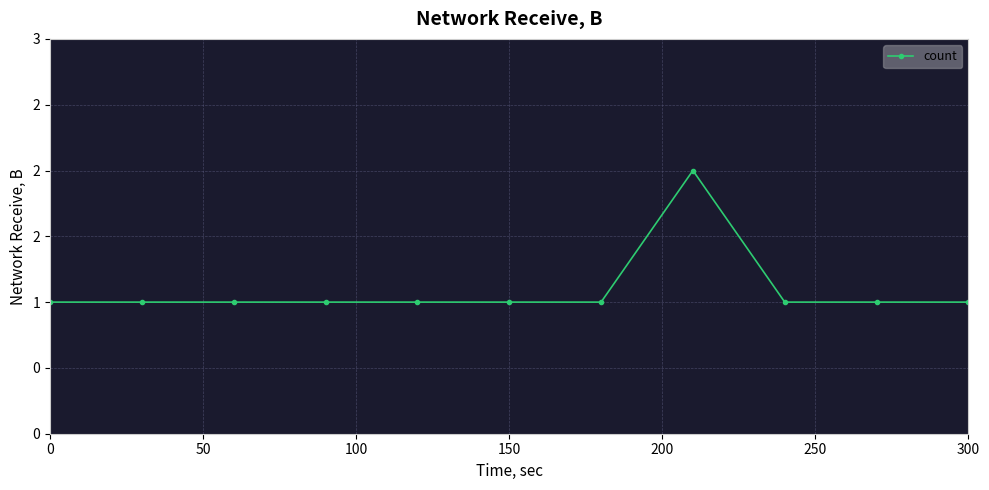

What is the value of the 9th point from the left?

1